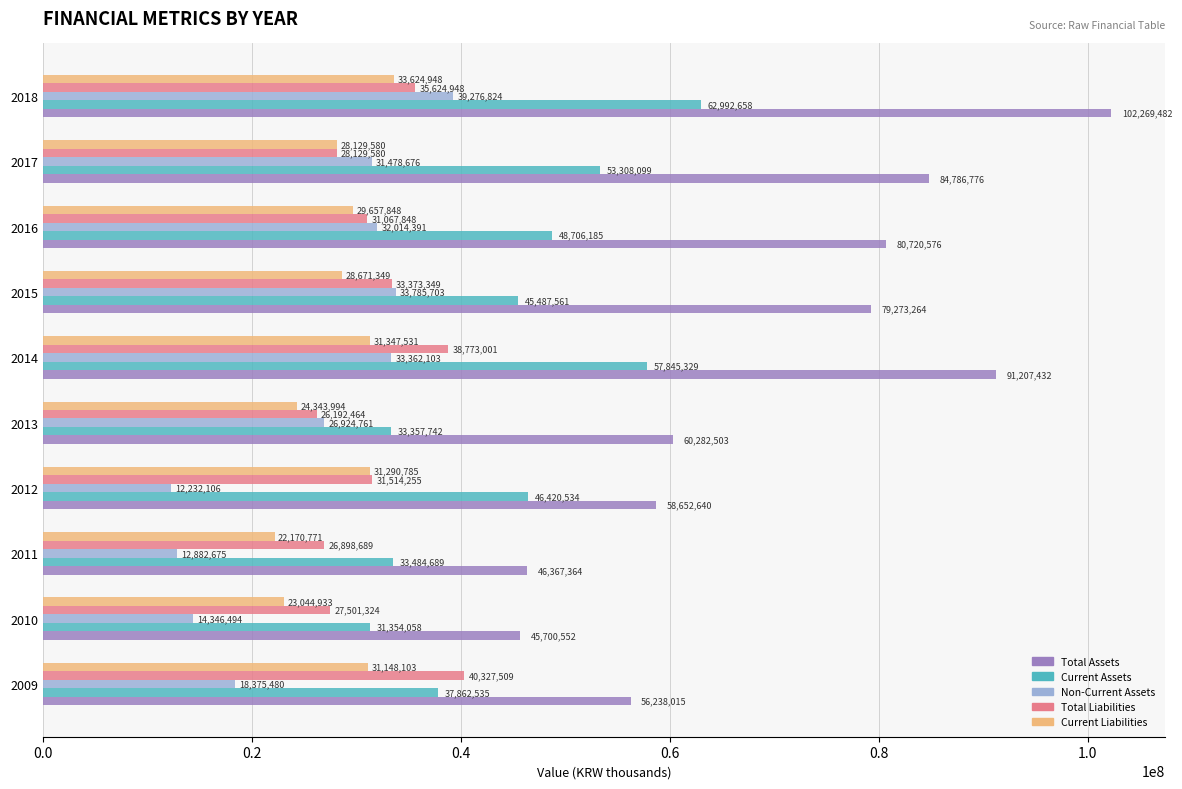

What is the sum of all Total Liabilities values?

319402967